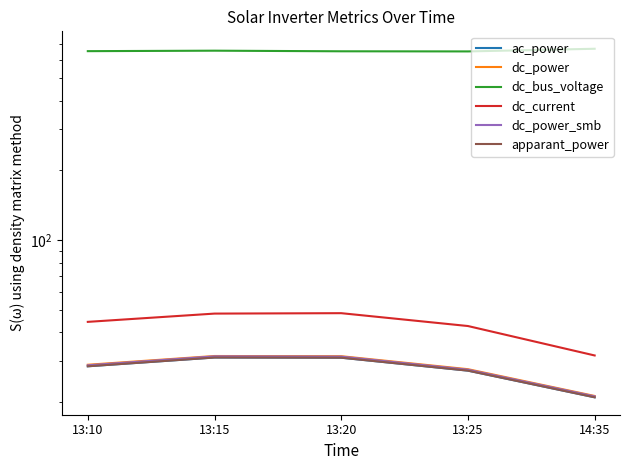

Reading right to left, transcribe all the data shown in this chart.

ac_power: 21.0	27.4	31.1	31.2	28.6
dc_power: 21.3	27.8	31.6	31.6	29.0
dc_bus_voltage: 668.9	651.4	652.3	656.2	653.1
dc_current: 31.8	42.6	48.4	48.2	44.4
dc_power_smb: 21.2	27.6	31.4	31.5	28.8
apparant_power: 21.0	27.4	31.1	31.2	28.6